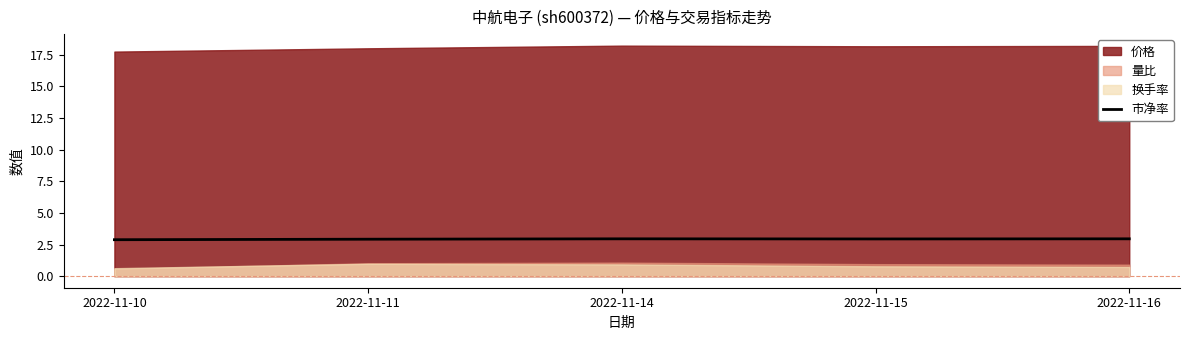

At which category does the data reach its first local valley?

2022-11-15